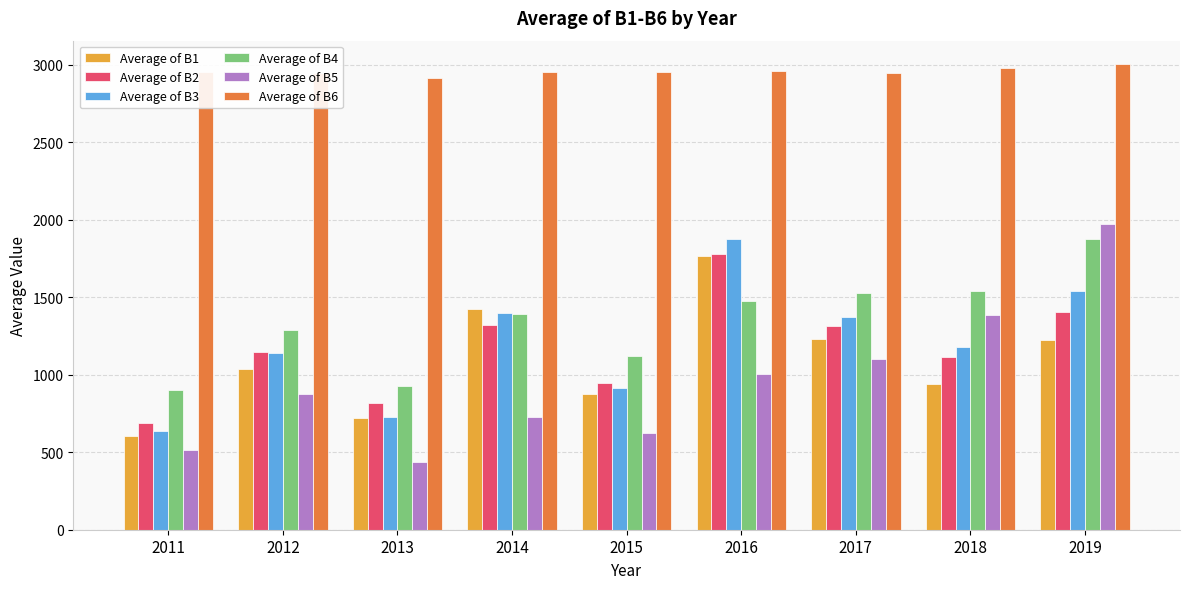

The Average of B5 series shows 1102.1 at 2017. True or false?

True